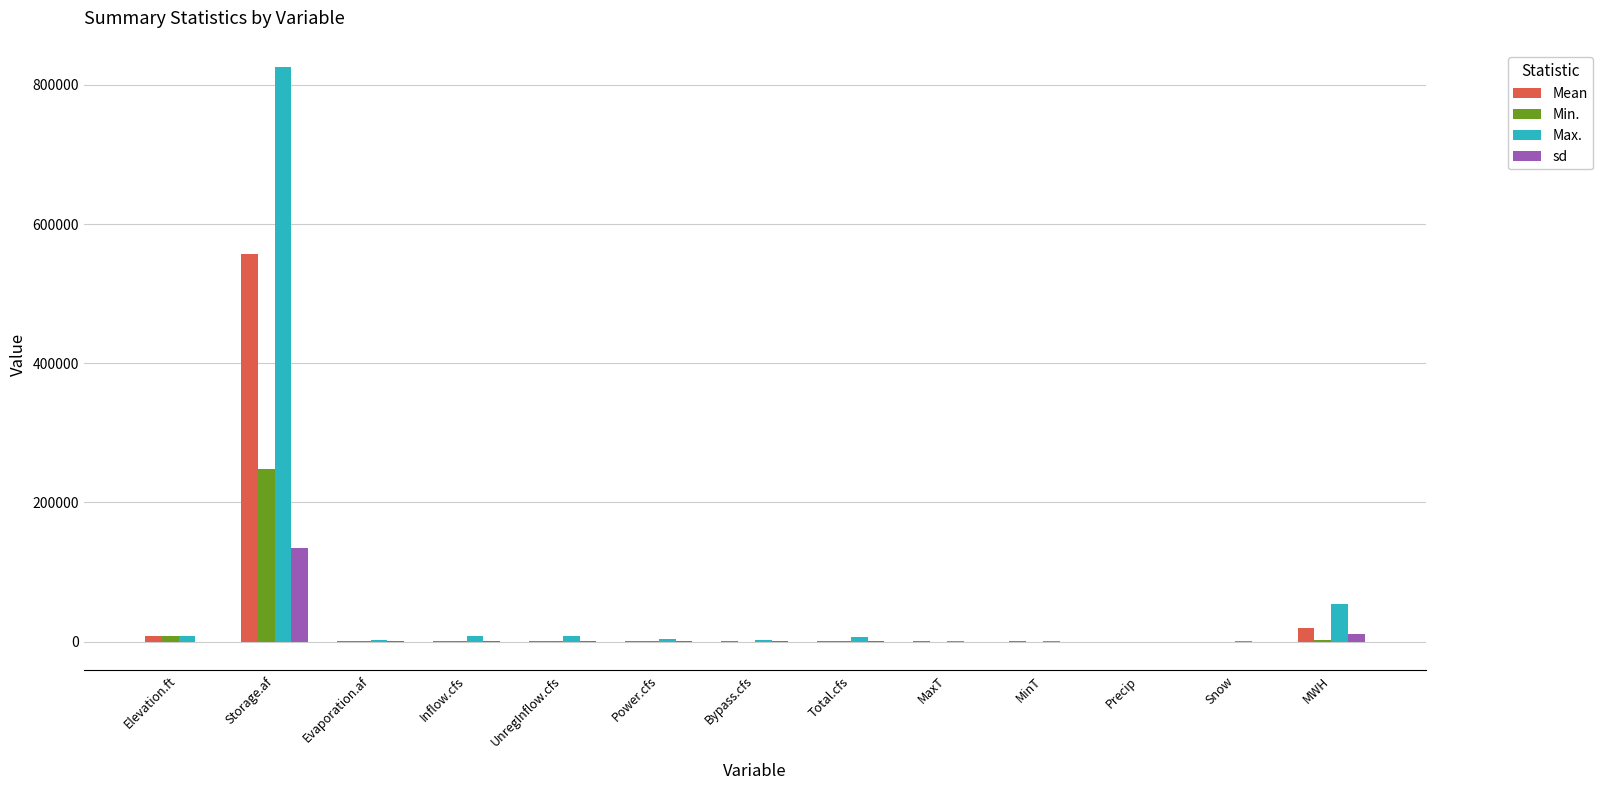

At which label is Mean closest to 278625?

MWH